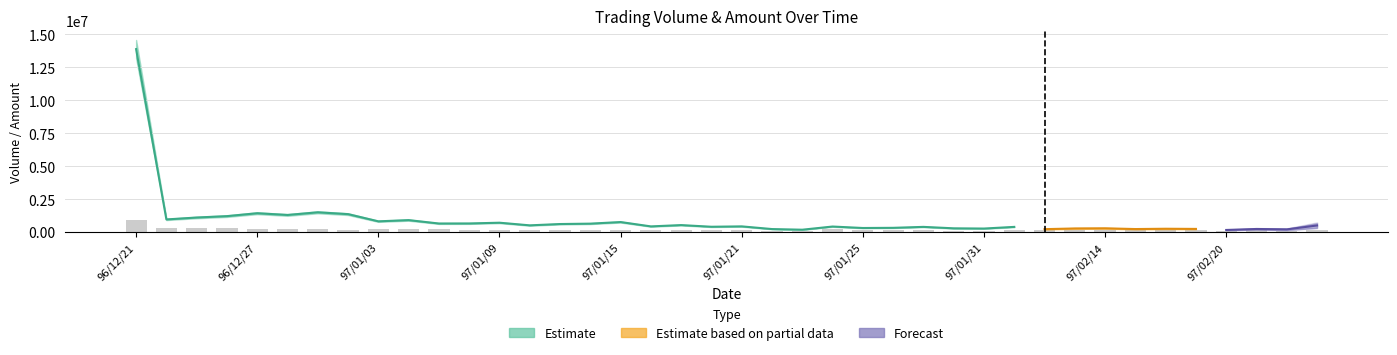

What is the value of the 21st bar from the left?

125000